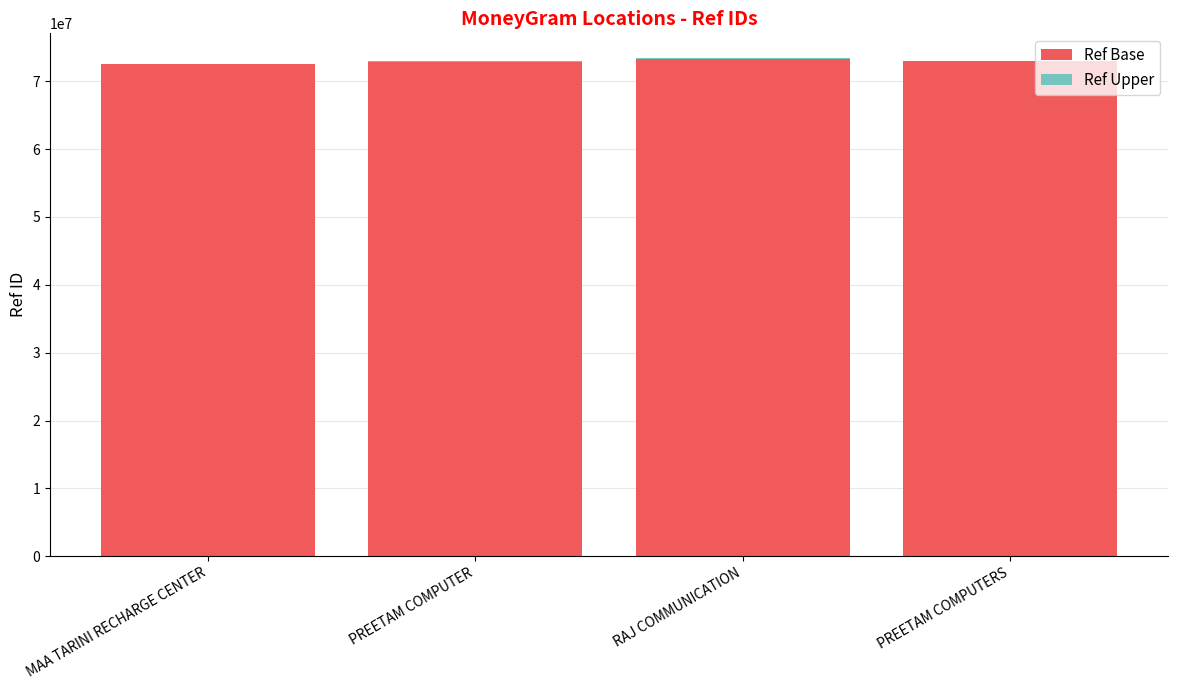

Where is Ref Base nearest to the value 72925000?

PREETAM COMPUTER